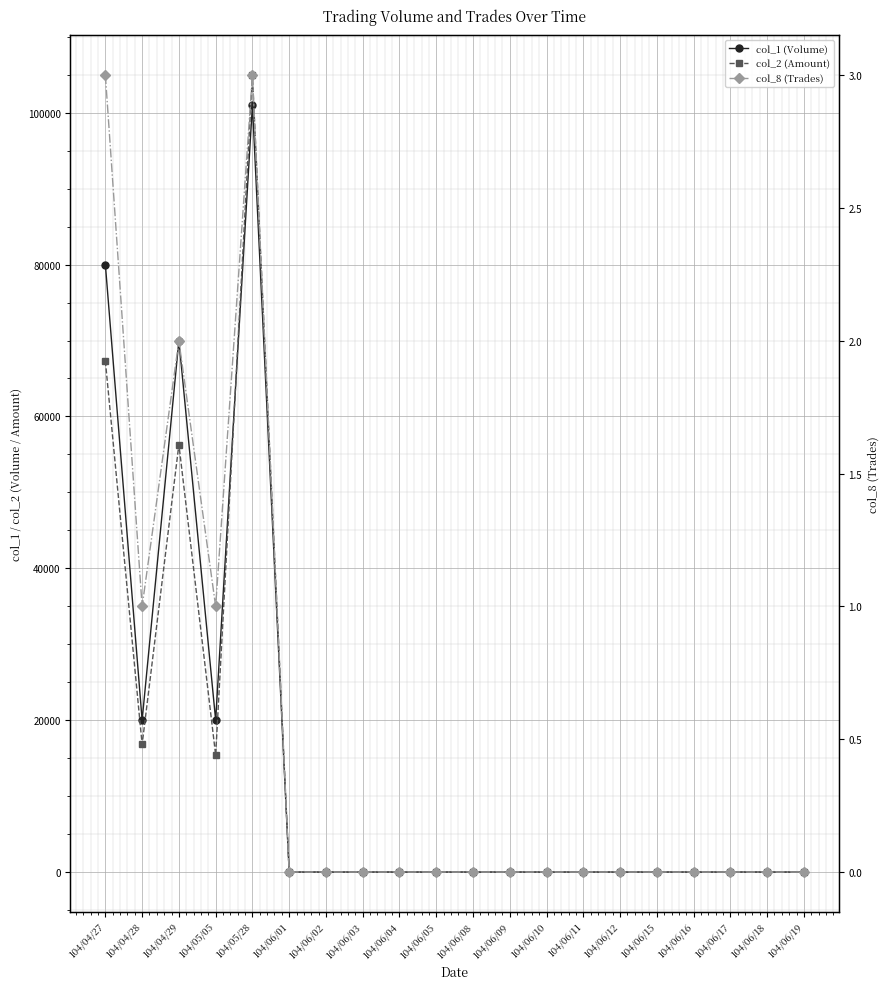

What position from the left is 104/04/27?

1